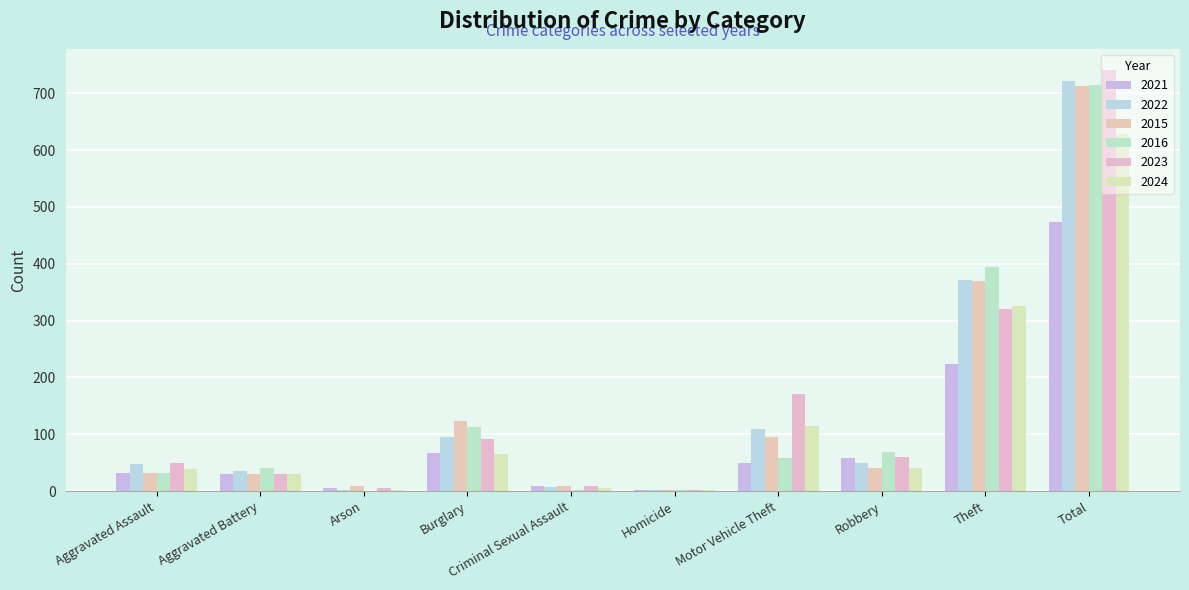

Is it true that 2022 equals 21 at Aggravated Assault?

False